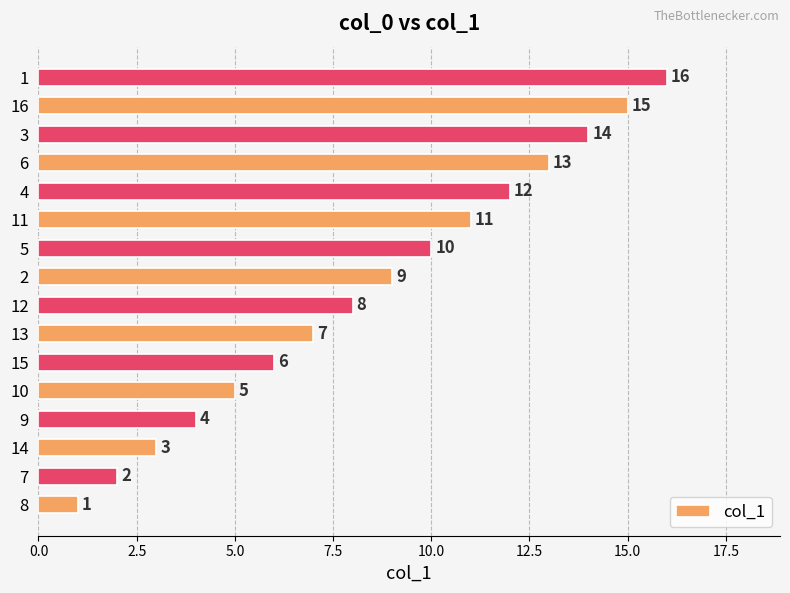

What is the sum of all values?

136